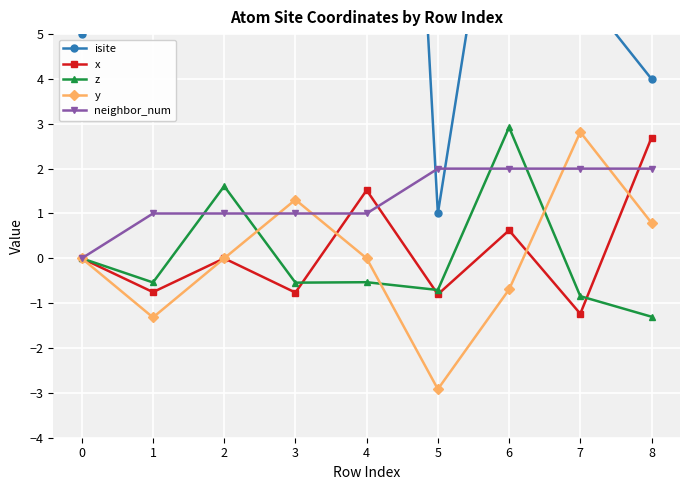

In y, how many points are lower than both neighbors (excluding endpoints)?

2